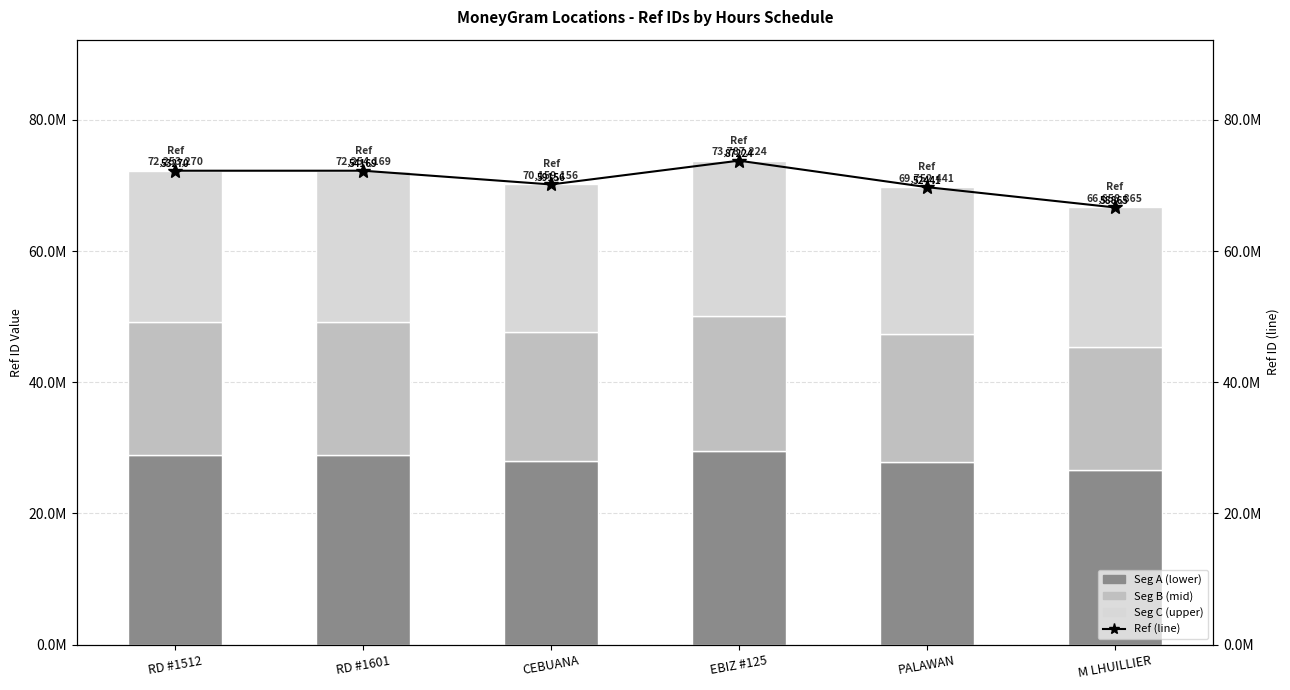

What position from the left is RD #1601?

2